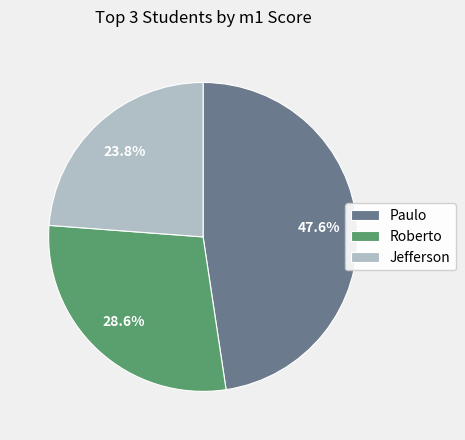

Rank the categories by value from lowest to highest.

Jefferson, Roberto, Paulo